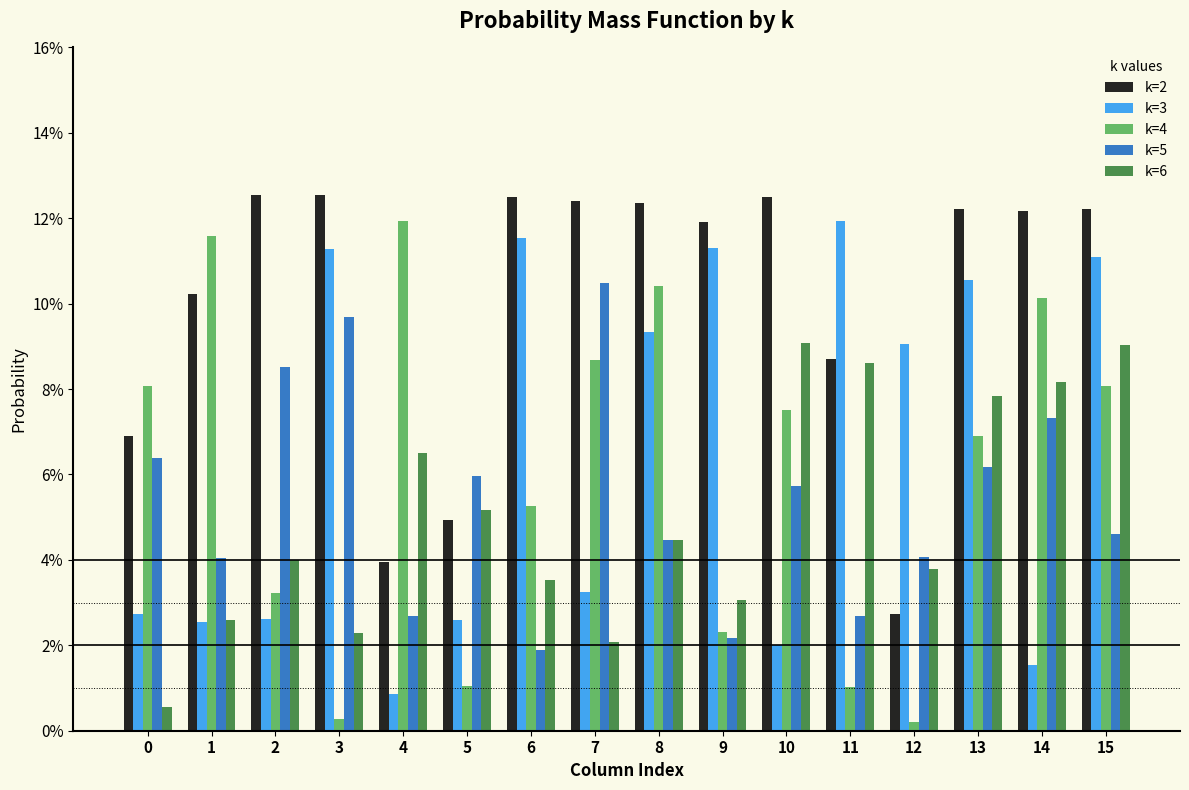

What is the maximum value shown in the chart?

0.1